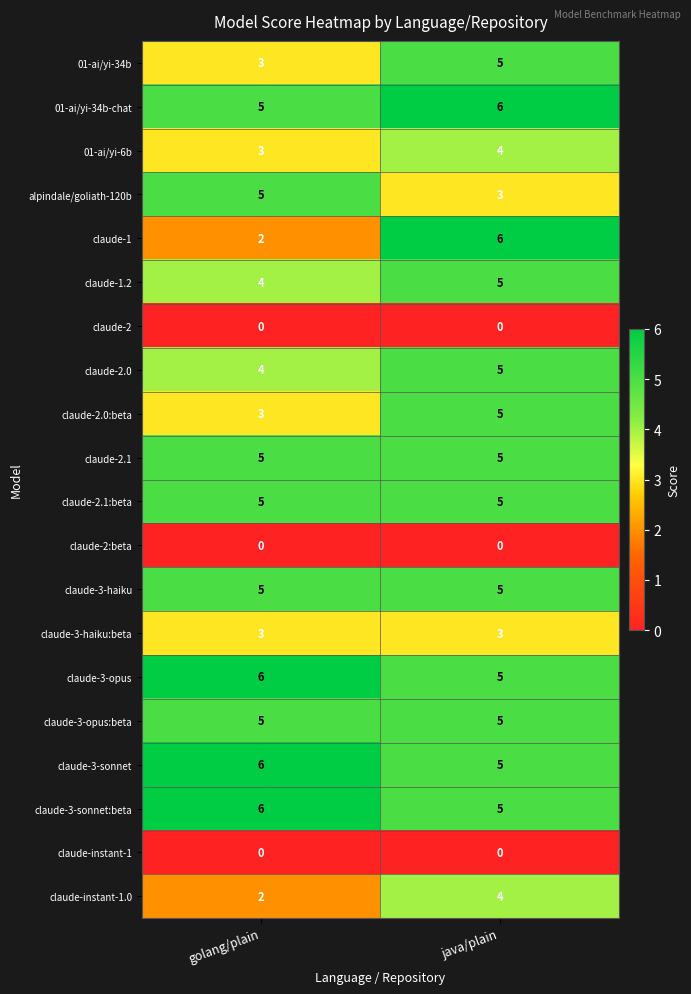

True or false: 01-ai/yi-34b-chat has a value of 5 at golang/plain.

True